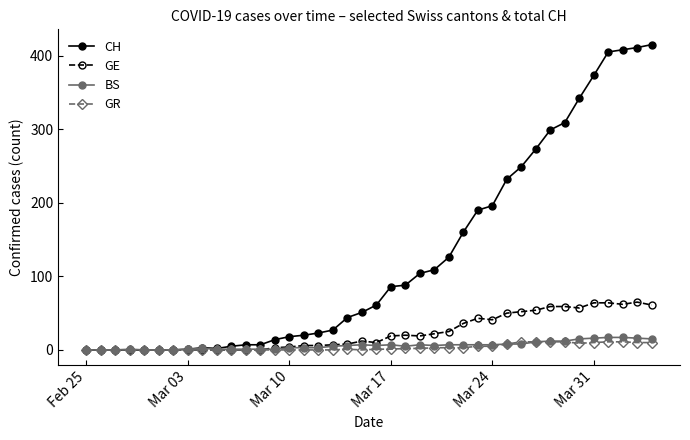

True or false: BS has more than 0 points higher than both neighbors.

True